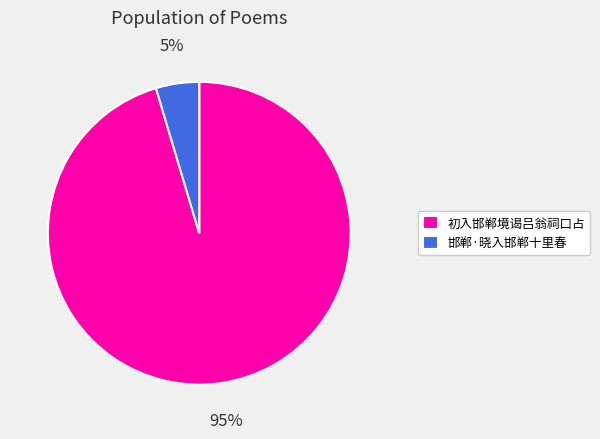

Is the sum of 初入邯郸境谒吕翁祠口占 and 邯郸·晓入邯郸十里春 greater than half?

Yes